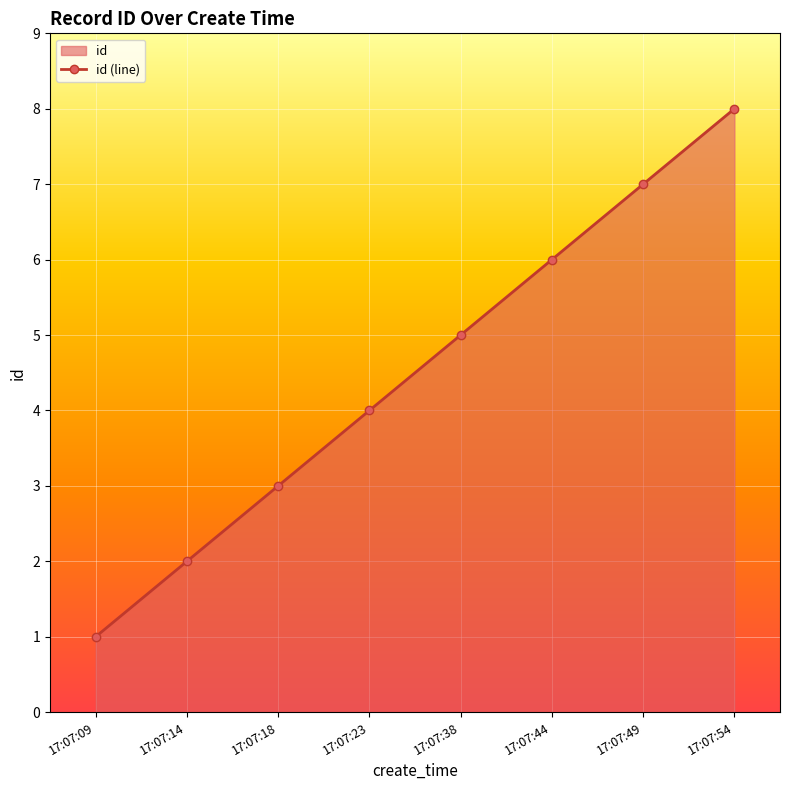

Reading left to right, what are all the values shown in this chart?

1	2	3	4	5	6	7	8